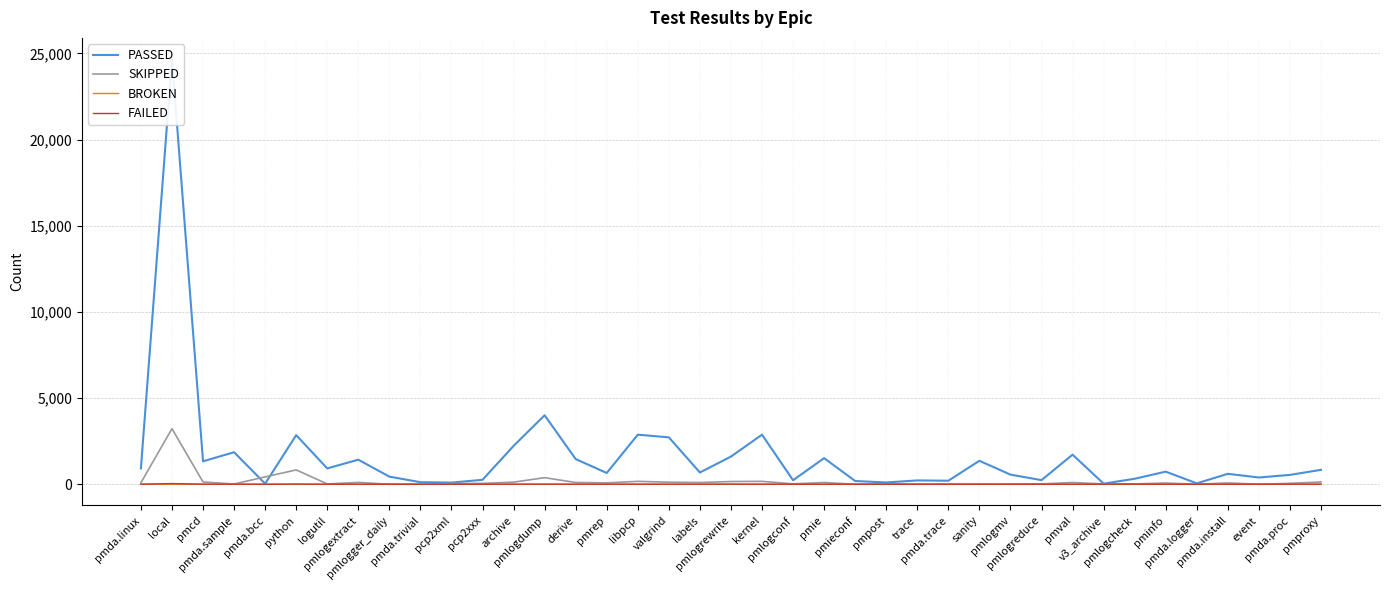

How many intersections are there between PASSED and SKIPPED?

2